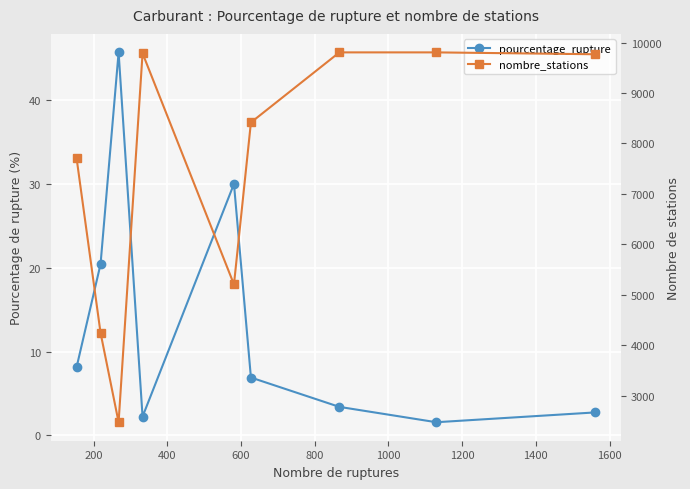

Reading left to right, what are all the values shown in this chart?

pourcentage_rupture: 8.1	20.4	45.7	2.2	30.0	6.9	3.4	1.6	2.7
nombre_stations: 7708.0	4248.0	2475.0	9787.0	5206.0	8416.0	9805.0	9805.0	9768.0